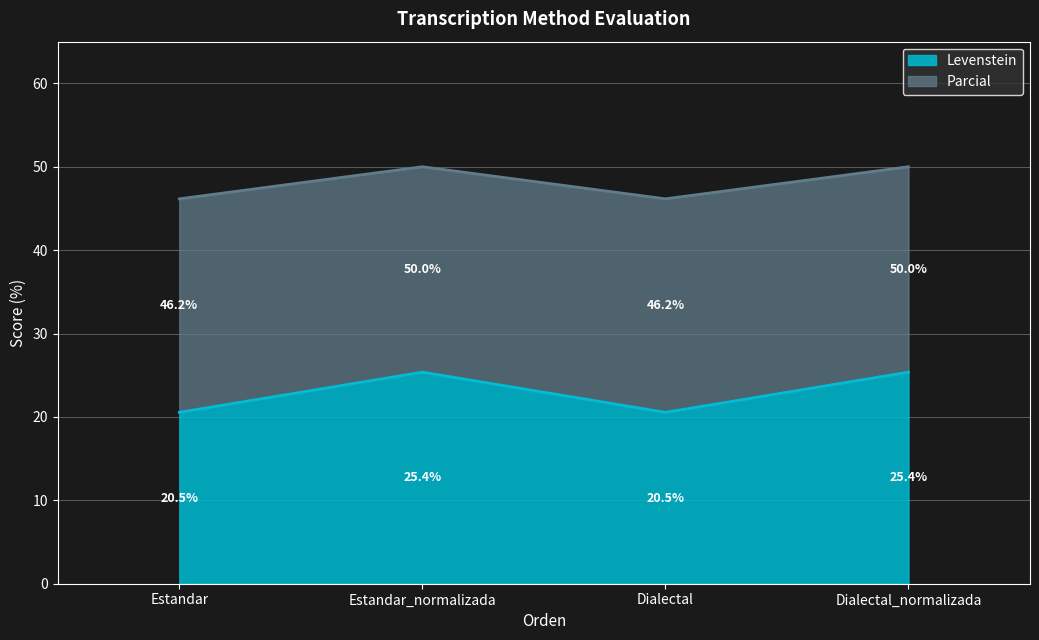

How many lines are shown in the chart?

2